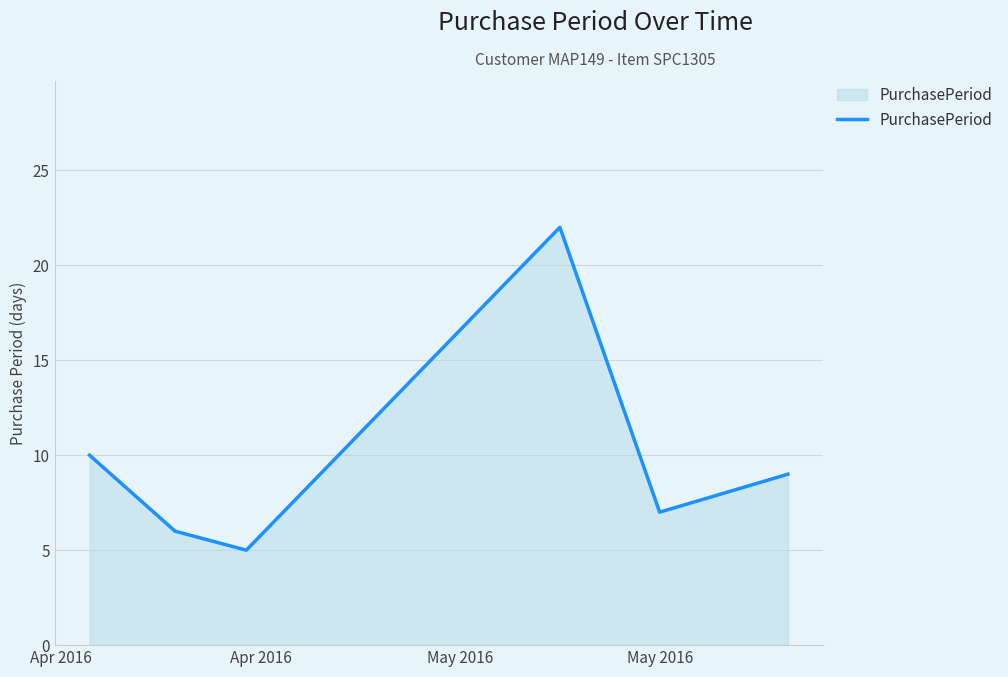

What is the sum of all values?

59